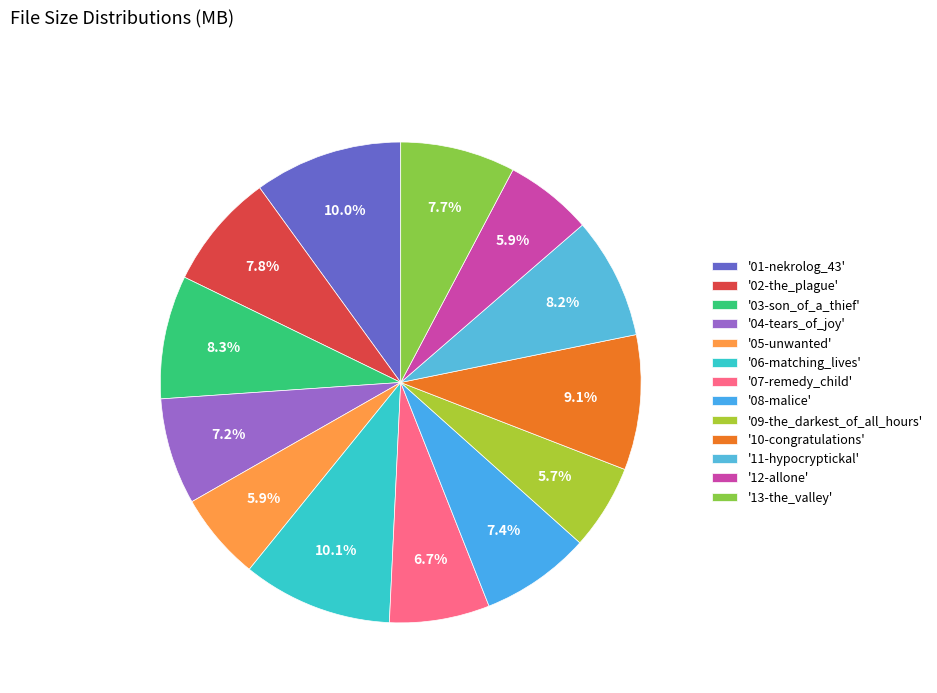

Count the number of slices in the pie.

13